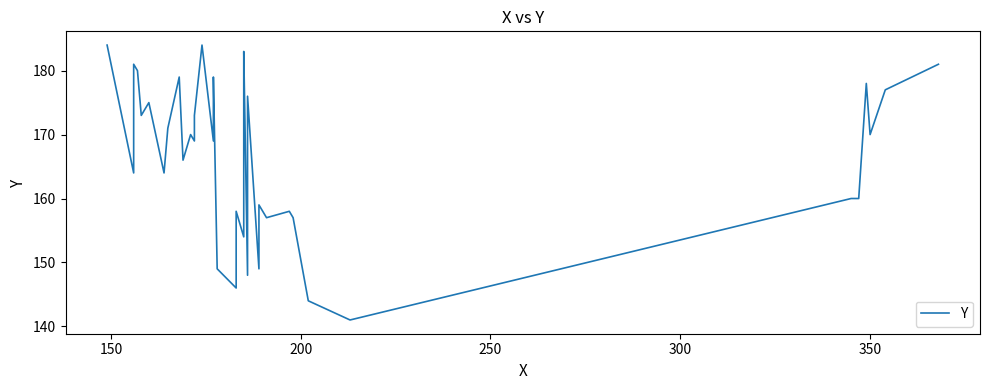

How many lines are shown in the chart?

1